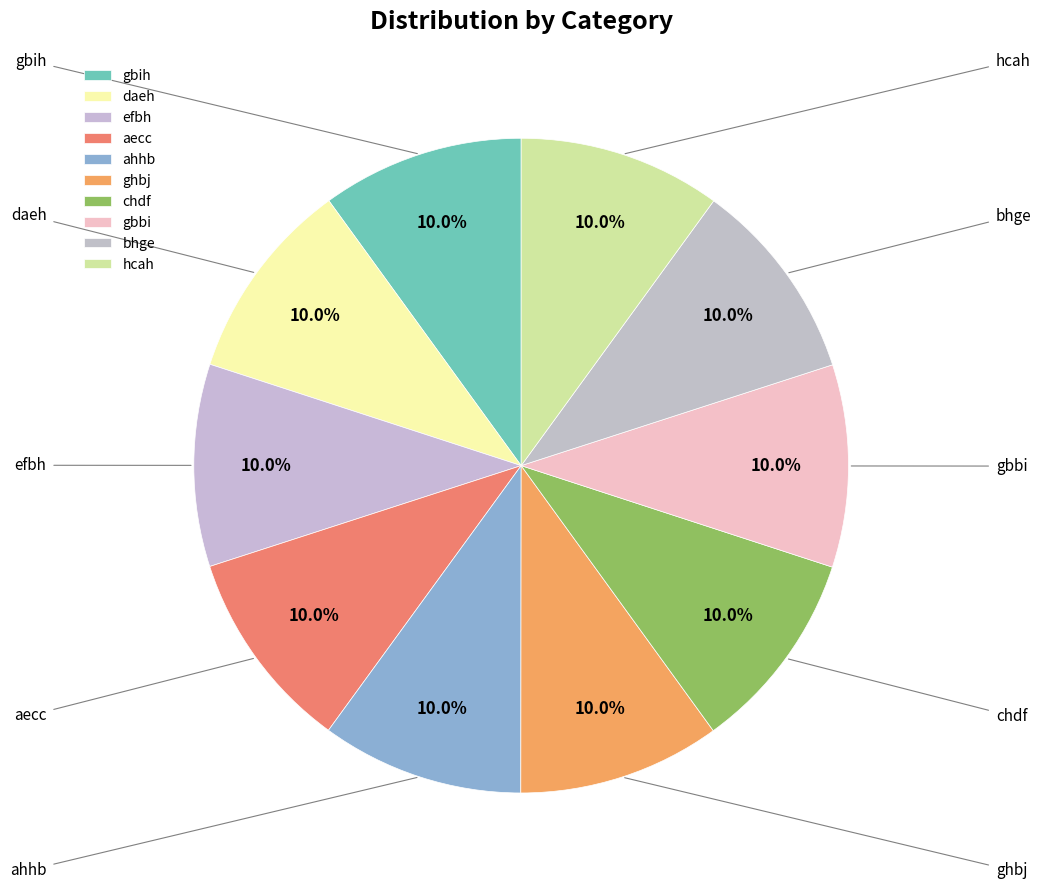

Is it true that hcah is 4% of the pie?

False